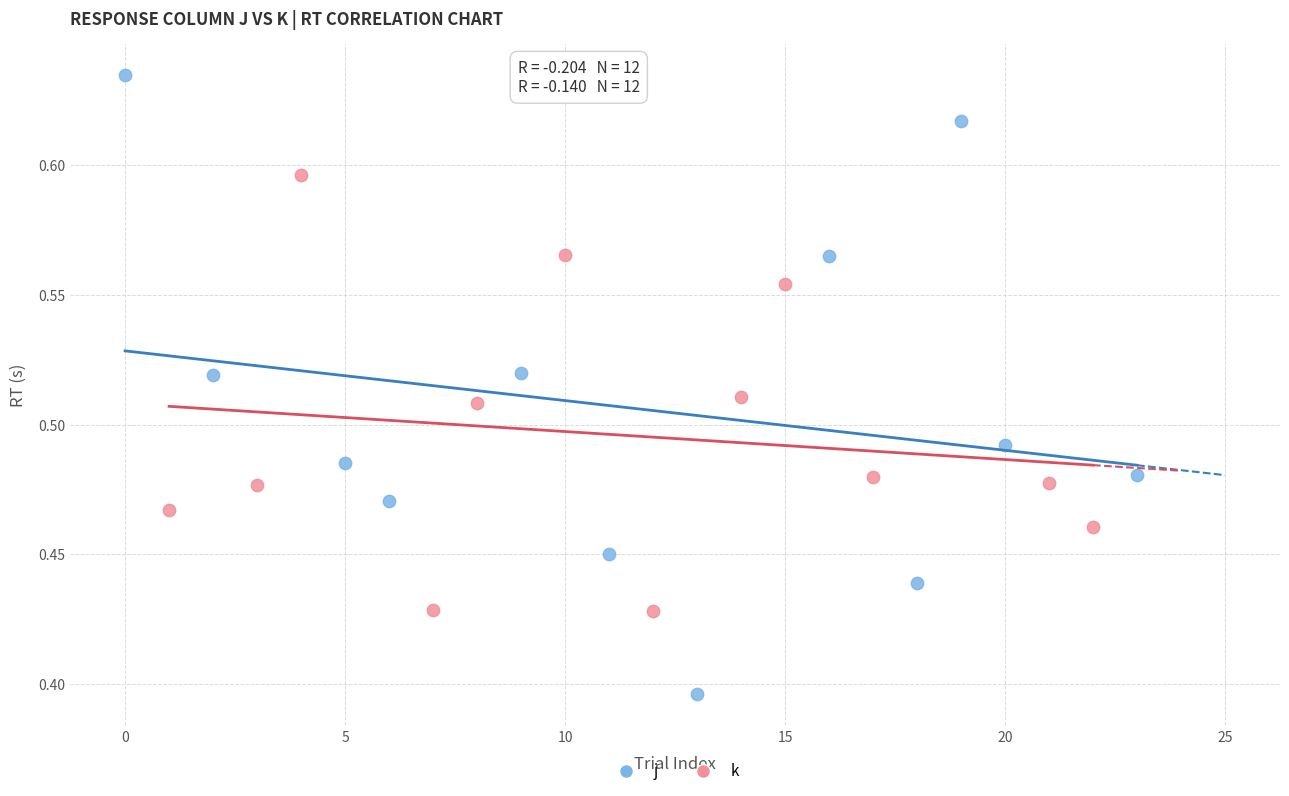

Which series has the largest Y range (max minus min)?

j